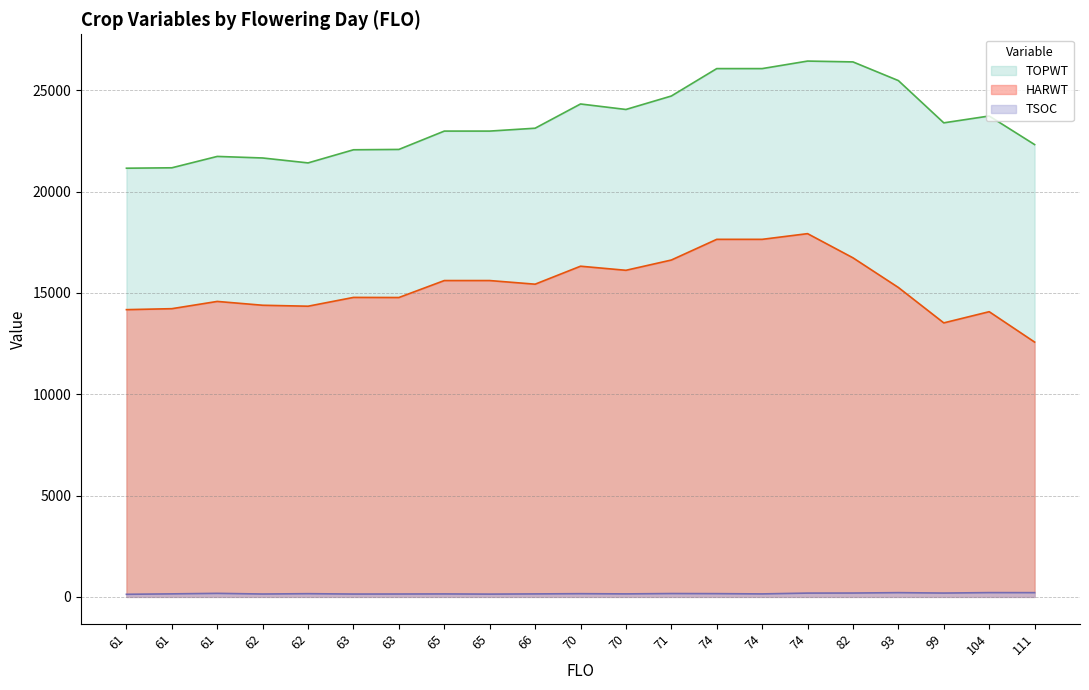

The HARWT series shows 7240 at 63. True or false?

False